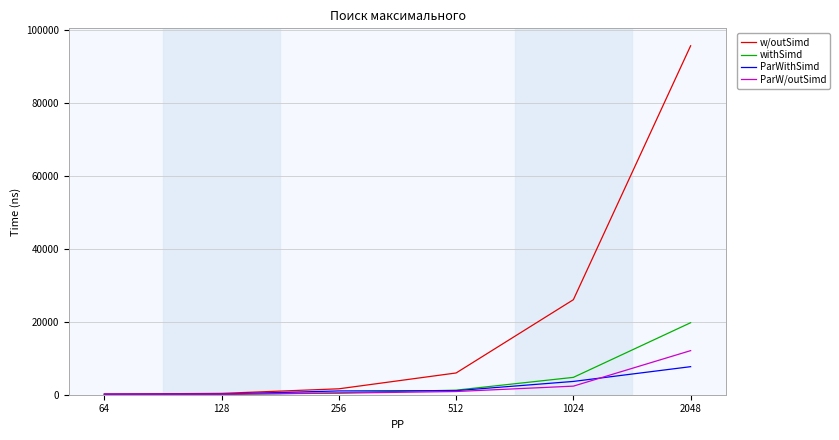

At how many categories does at least one series exceed 48074?

1